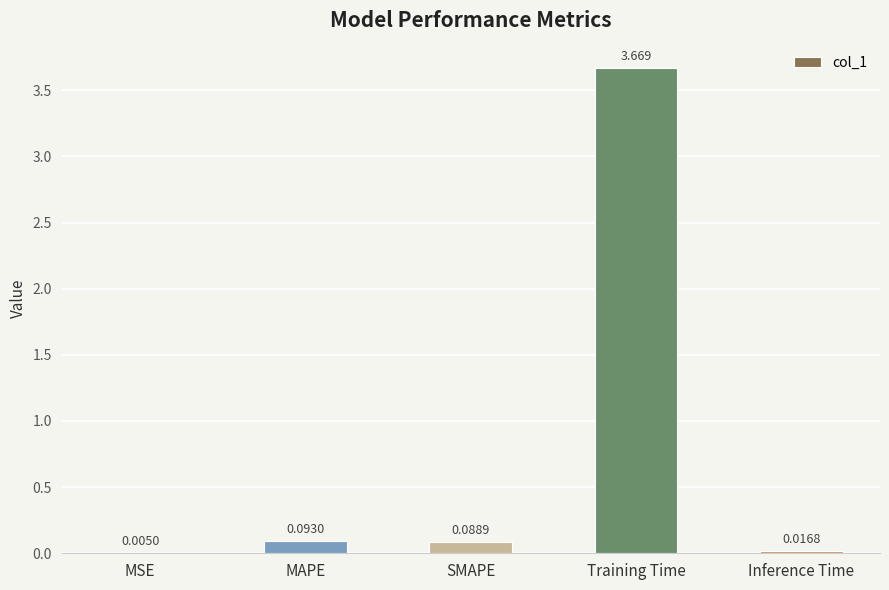

Which has a higher value, MSE or MAPE?

MAPE